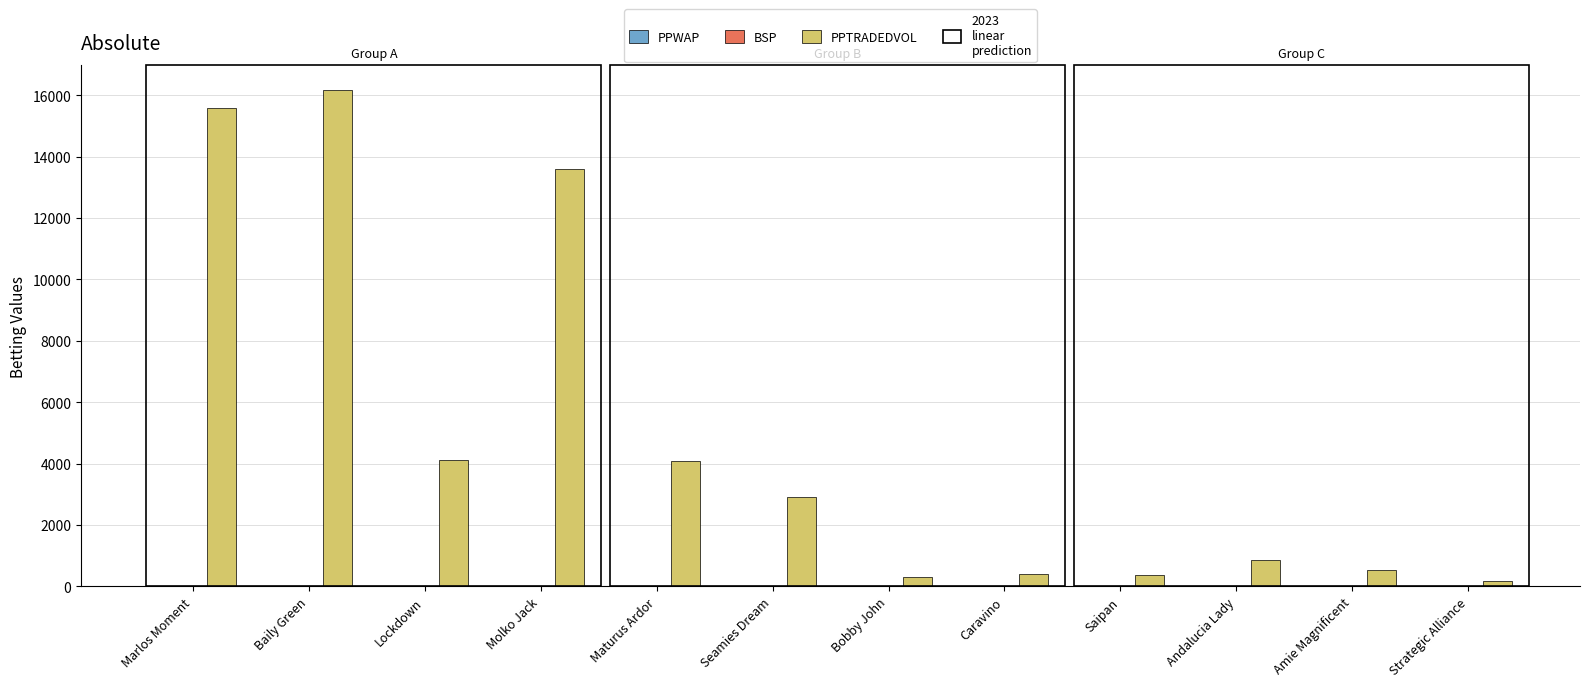

Is it true that PPTRADEDVOL equals 533.0 at Amie Magnificent?

True